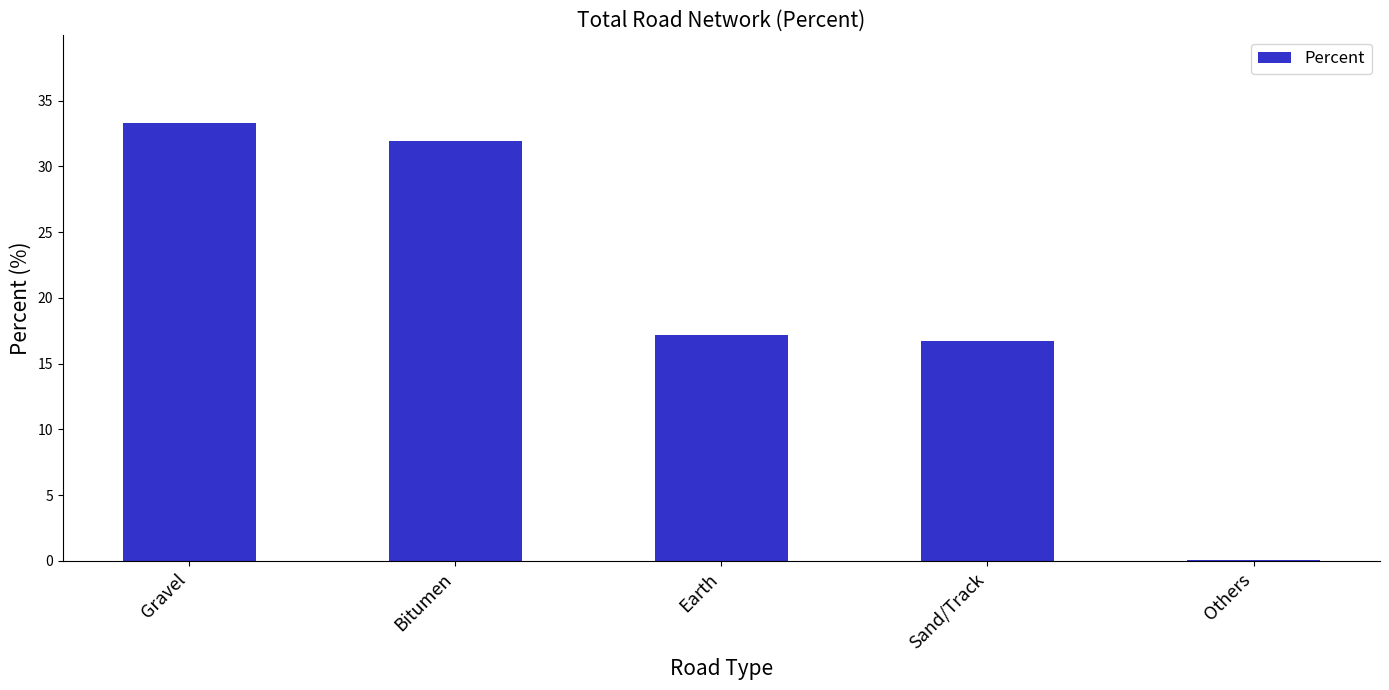

Reading left to right, extract all data points from this chart.

Gravel=33.3	Bitumen=31.9	Earth=17.2	Sand/Track=16.7	Others=0.1